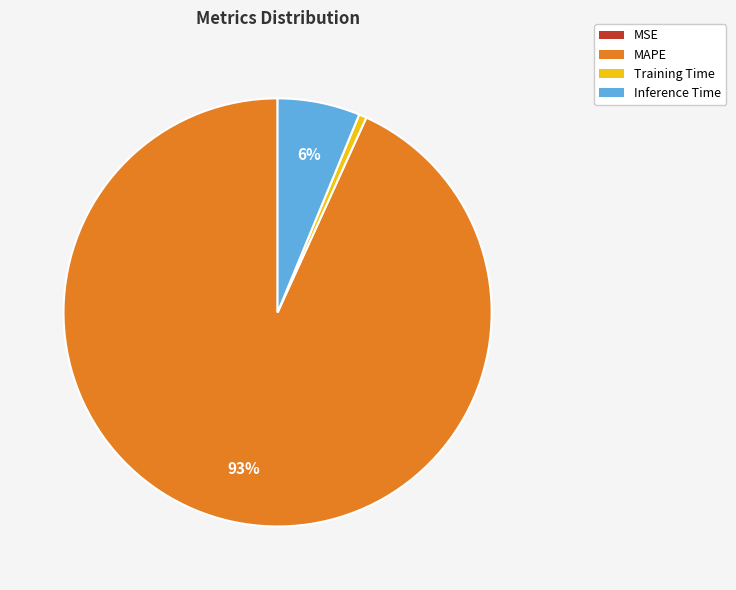

The MAPE slice represents 99% of the pie. True or false?

False